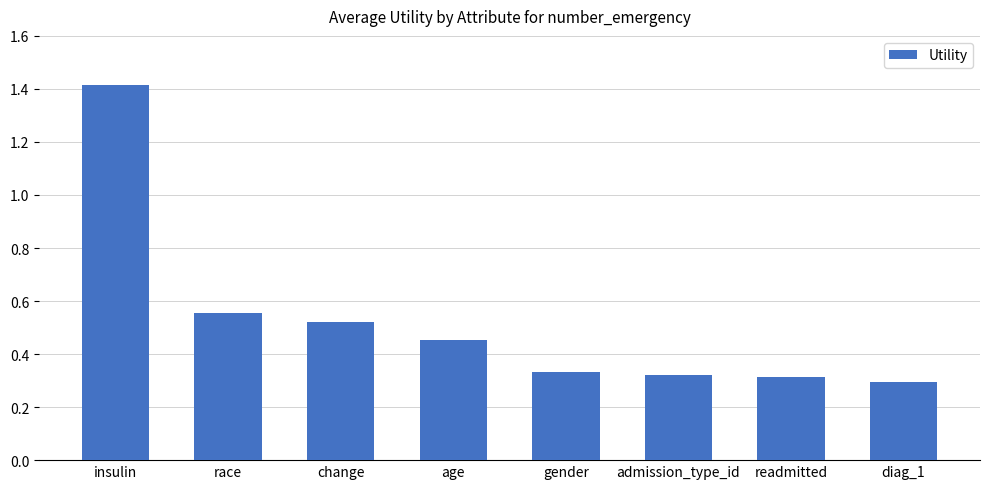

What position from the left is insulin?

1